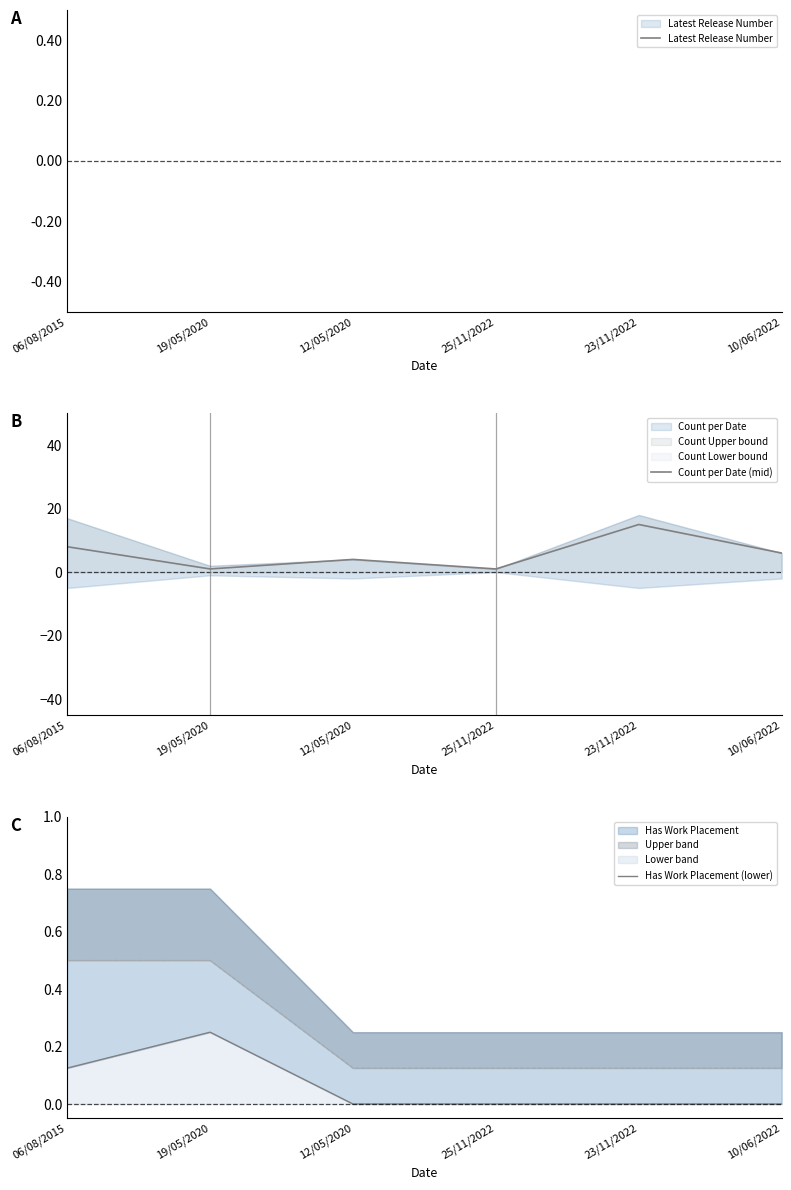

What position from the left is 10/06/2022?

6